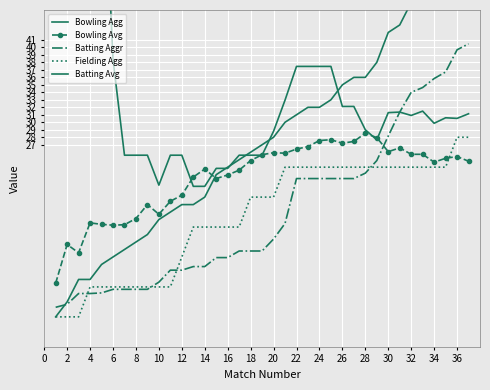

What is the lowest value of the Fielding Agg series?

4.0